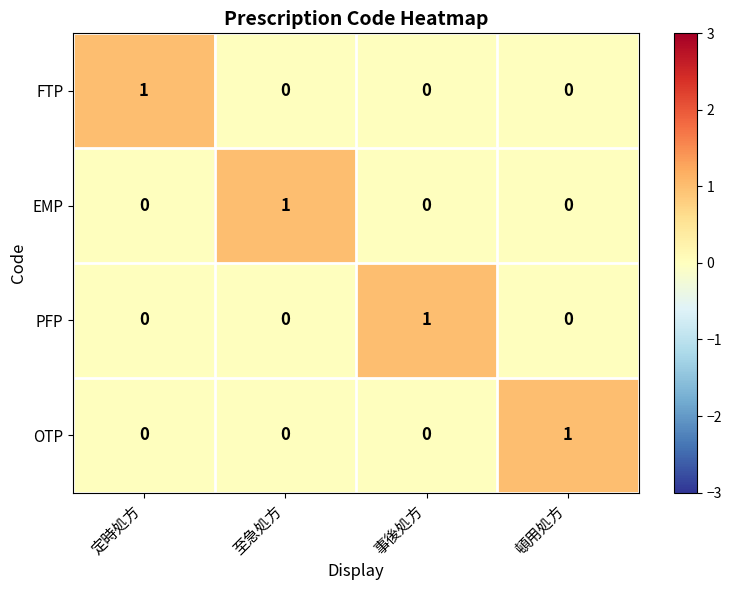

Reading right to left, extract all data points from this chart.

FTP: 0	0	0	1
EMP: 0	0	1	0
PFP: 0	1	0	0
OTP: 1	0	0	0